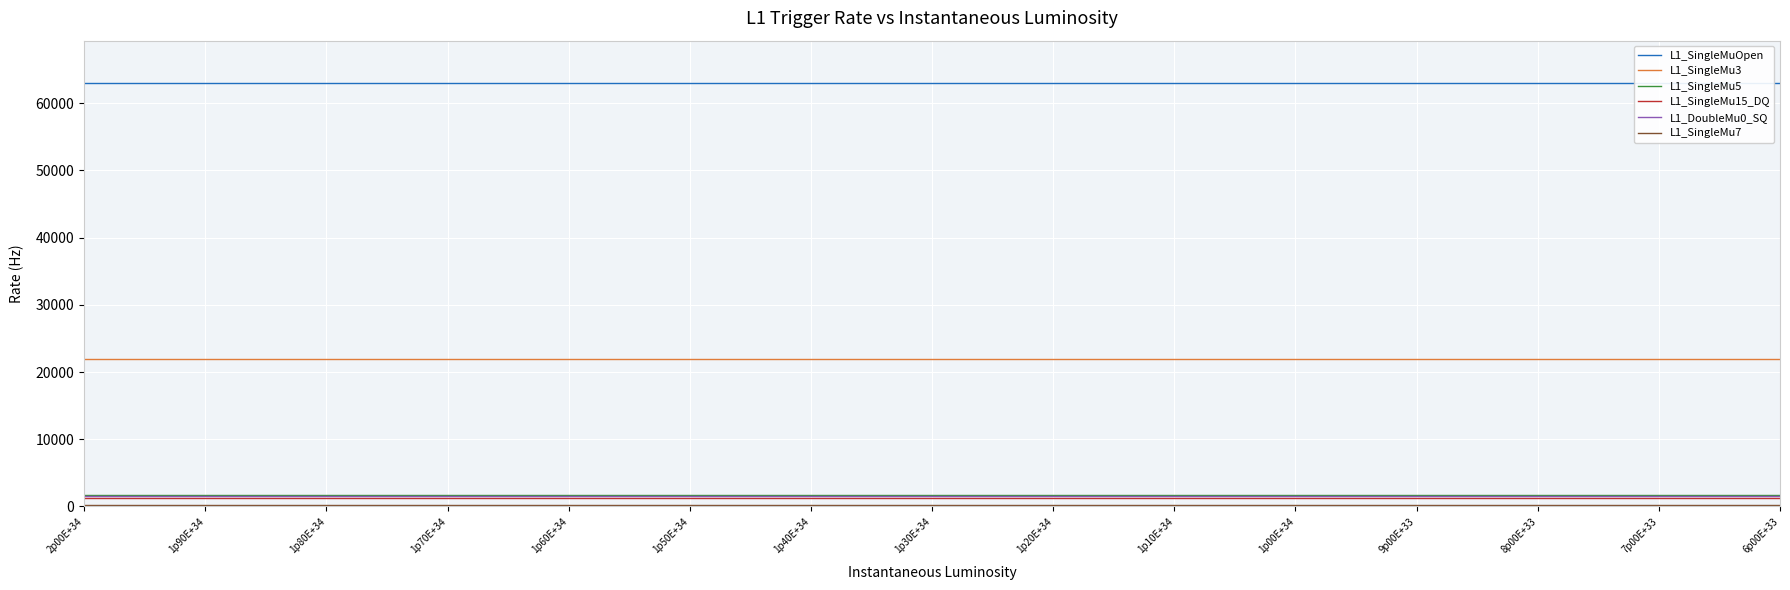

What is the total value across all series at 8p00E+33?

89700